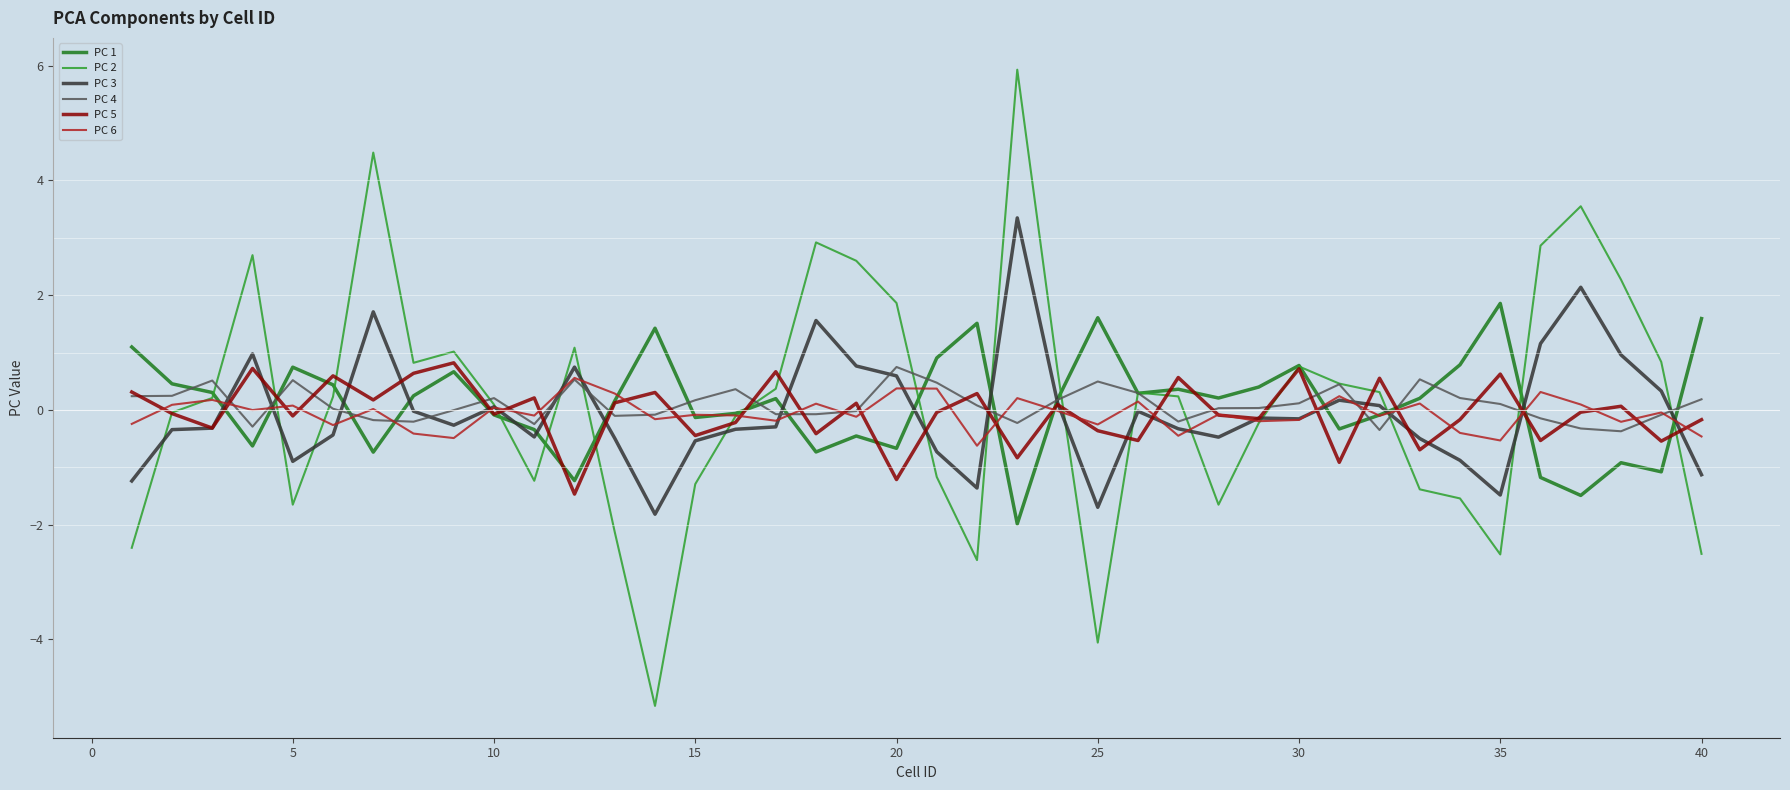

Which series has the largest range (max minus min)?

PC 2